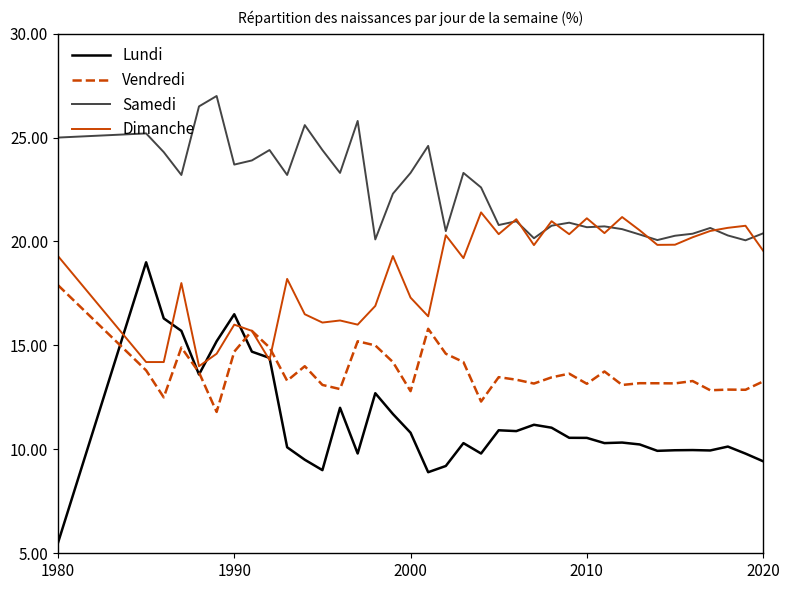

True or false: Lundi and Samedi cross at least once.

False